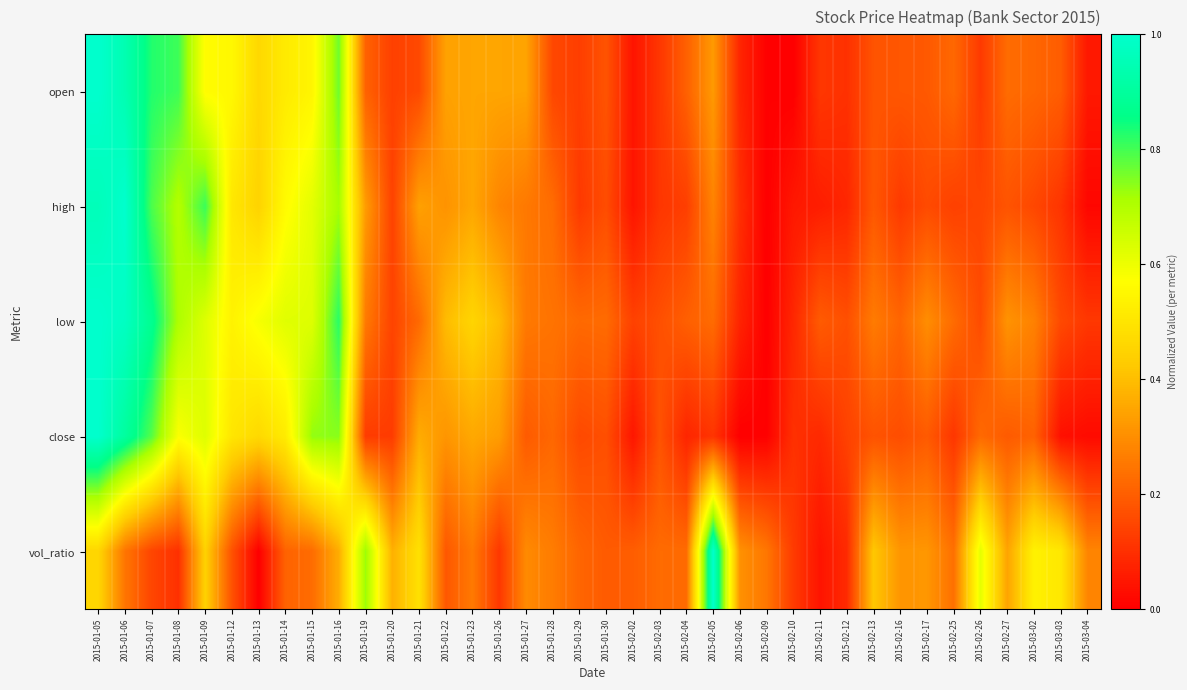

Between 2015-02-05 and 2015-02-12, which series saw the biggest shift?

vol_ratio